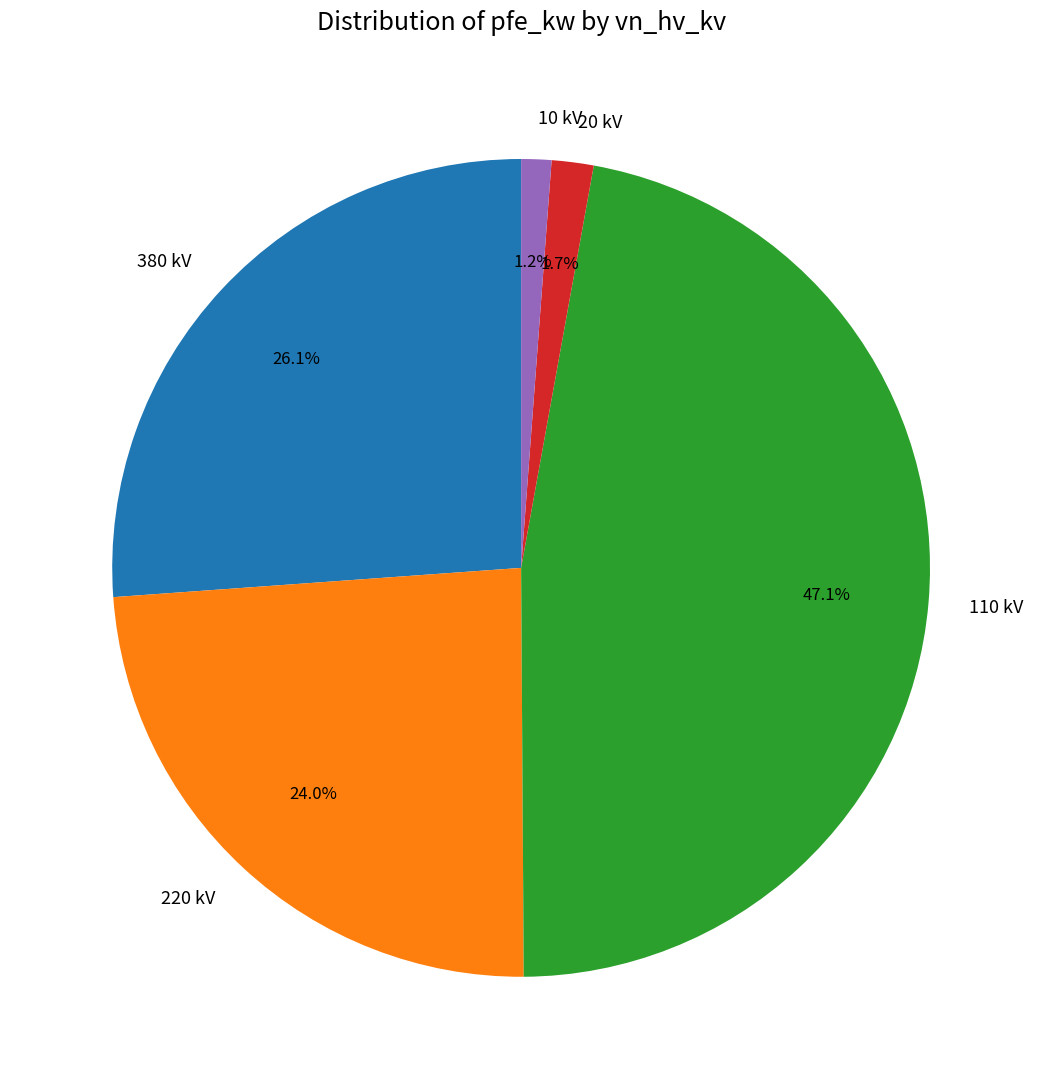

Which slice is the largest?

110 kV